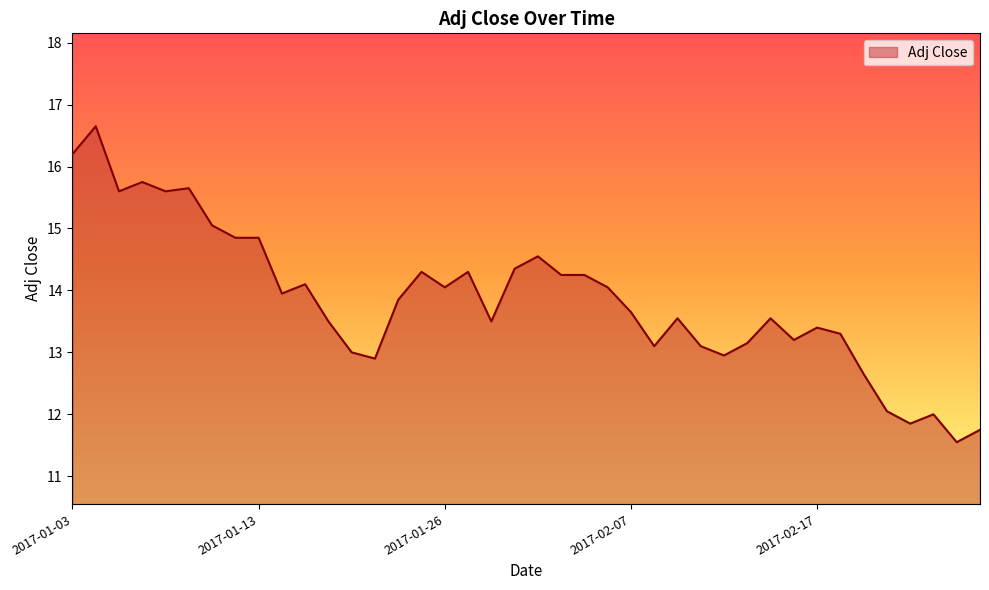

Does the chart display data point markers on the line(s)?

No